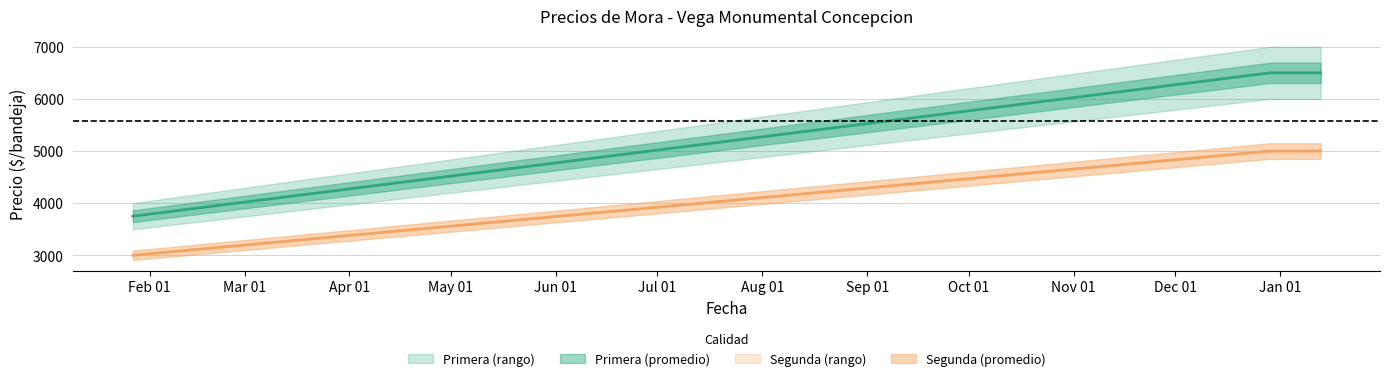

Between 2021-01-27 and 2022-01-13, which series saw the biggest shift?

Precio maximo Primera